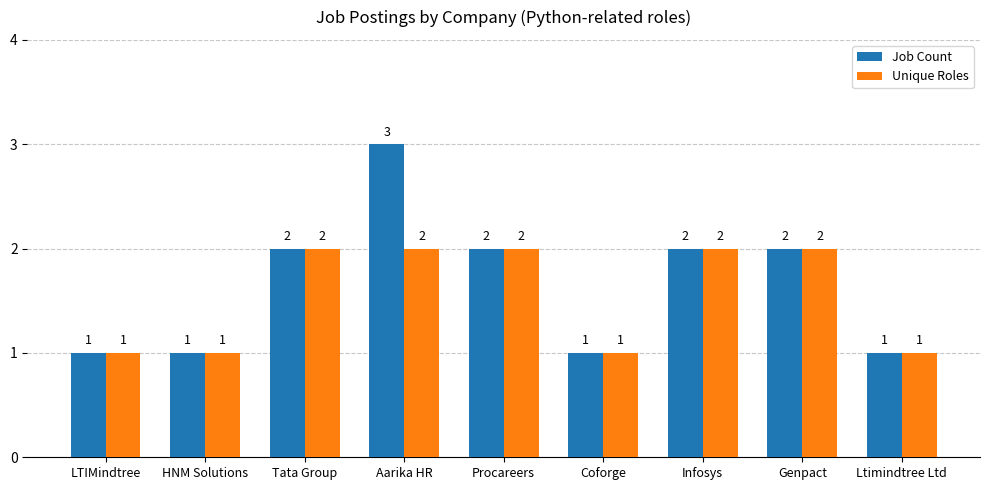

Count the Unique Roles values in the range 1 to 2.

9